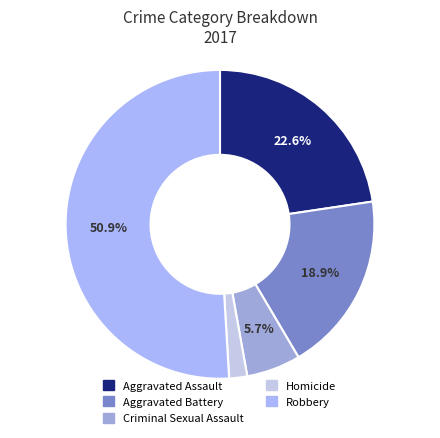

Approximately how many times larger is the value at Aggravated Assault compared to Robbery?

0.4